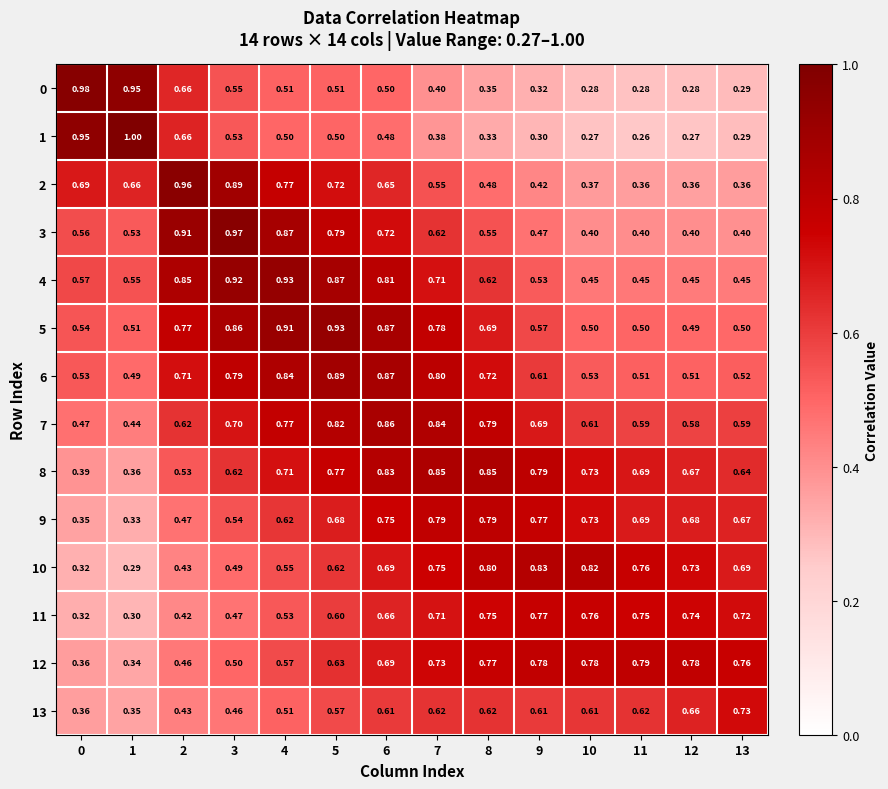

Is the value of 4 at 4 greater than the value of 12 at 11?

Yes